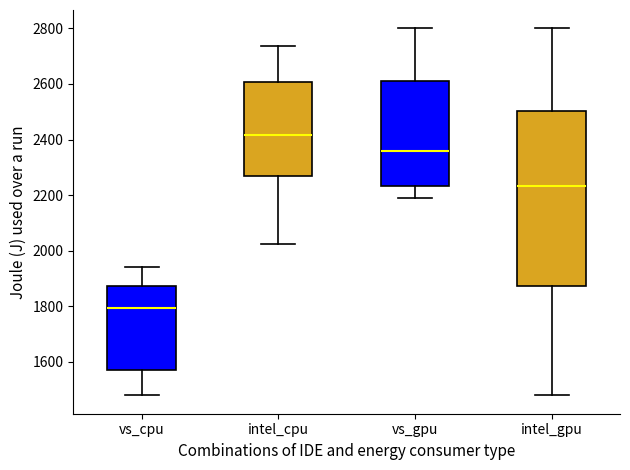

Comparing the boxes themselves (not the whiskers), which one is the tallest?

intel_gpu